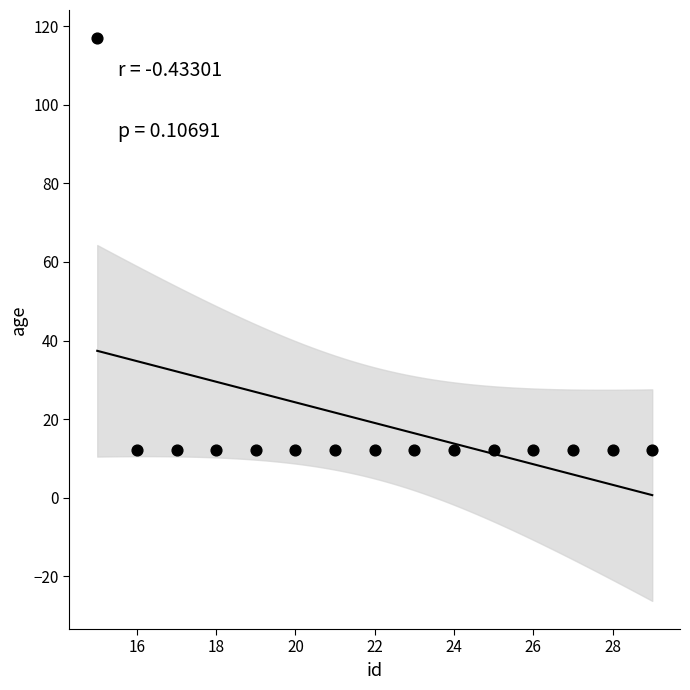

What is the range of X values (max minus min)?

14